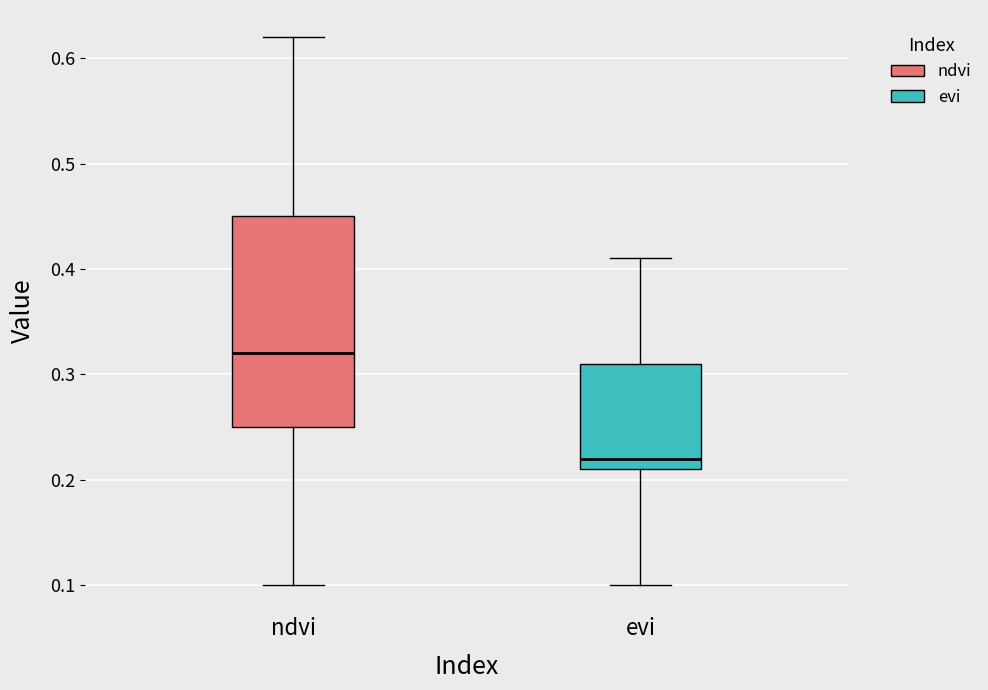

Comparing the boxes themselves (not the whiskers), which one is the tallest?

ndvi